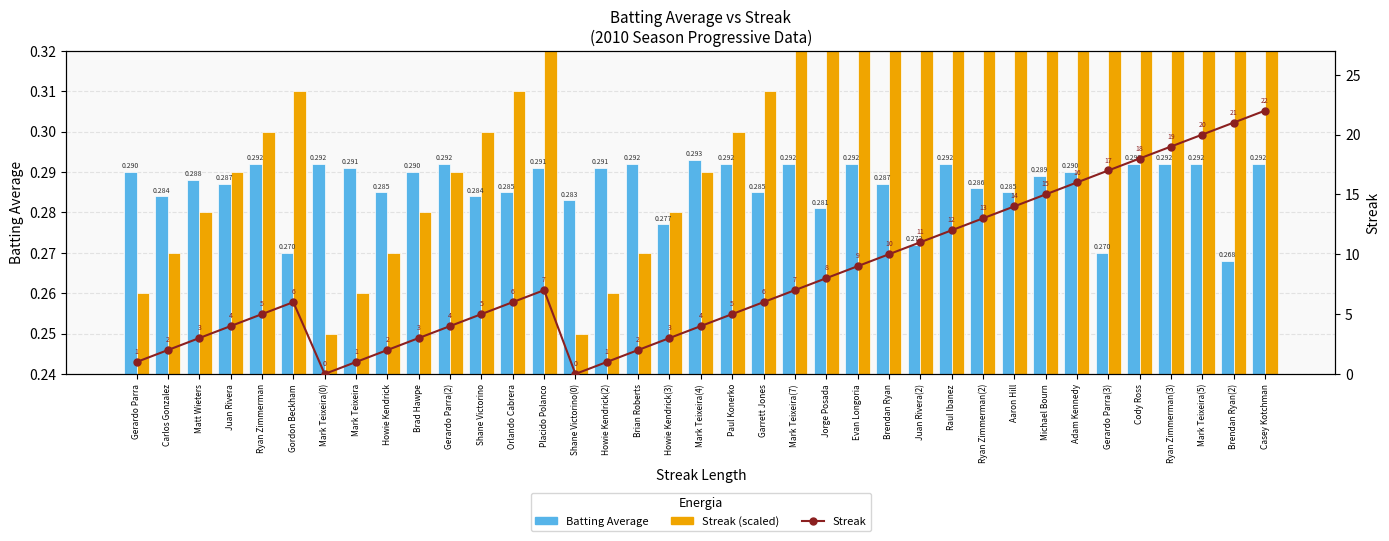

What is the highest value of the Streak (scaled) series?

0.5